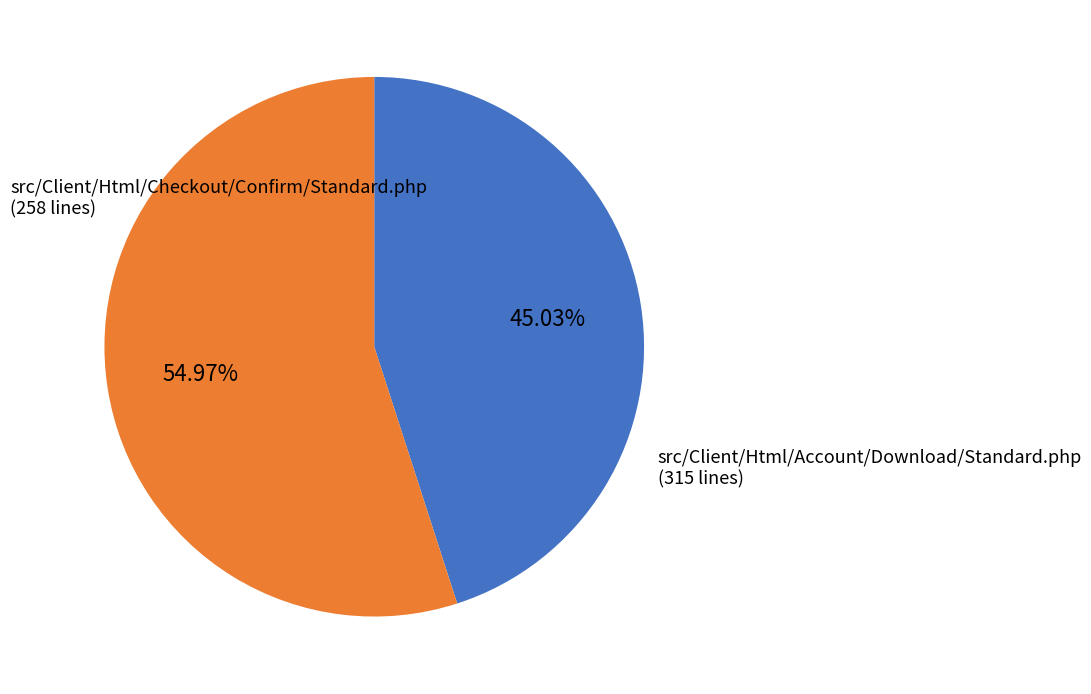

Which slice is the smallest?

src/Client/Html/Checkout/Confirm/Standard.php